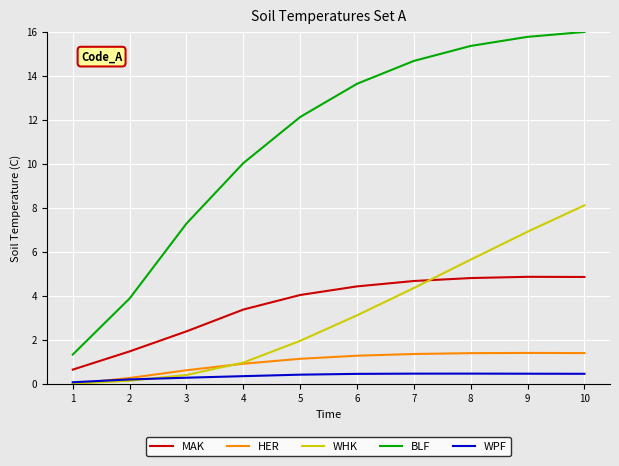

List the series in order of their peak value, lowest first.

WPF, HER, MAK, WHK, BLF